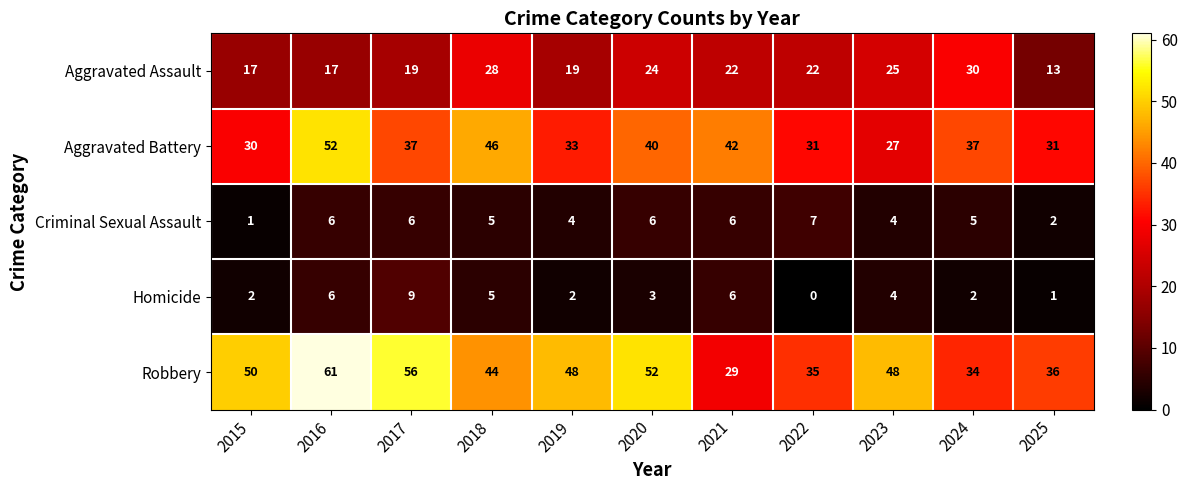

At 2020, list the series in order from smallest to largest.

Homicide, Criminal Sexual Assault, Aggravated Assault, Aggravated Battery, Robbery